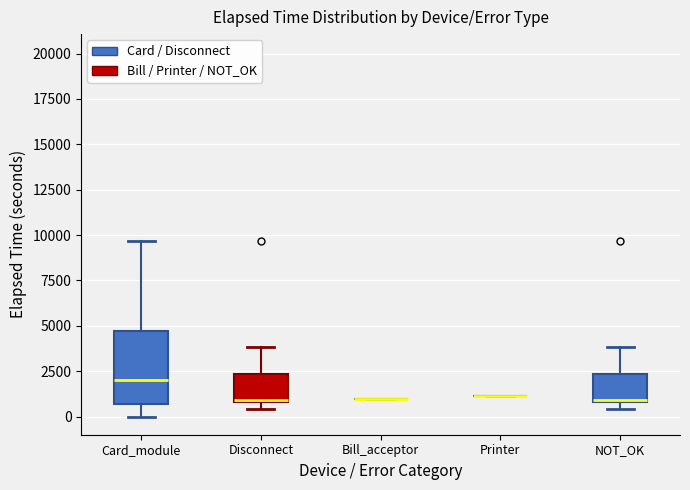

Comparing the boxes themselves (not the whiskers), which one is the tallest?

Card_module